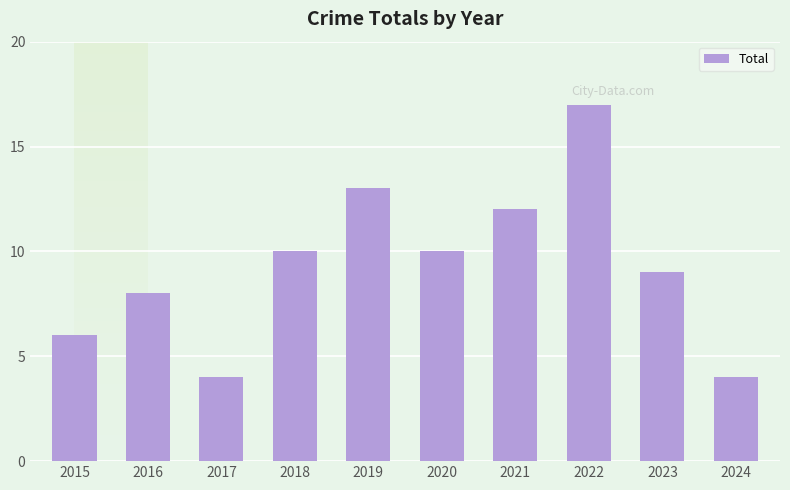

What is the smallest value displayed?

4